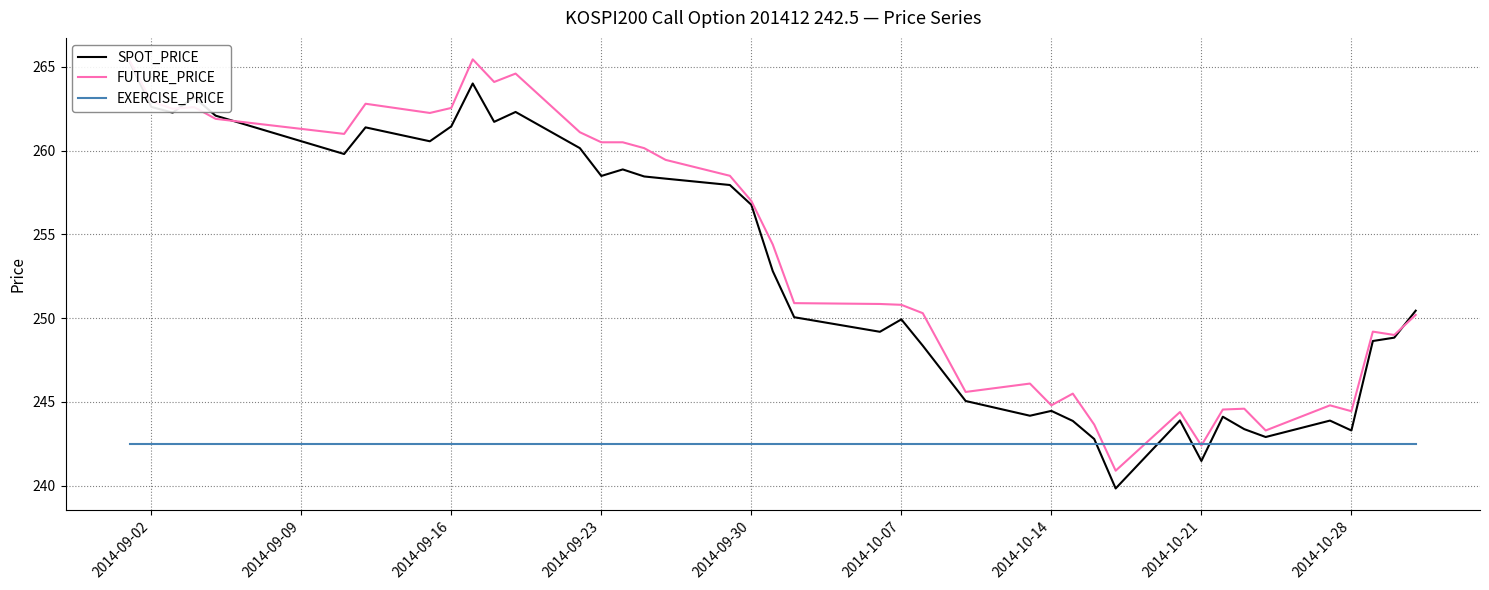

Reading left to right, transcribe all the data shown in this chart.

SPOT_PRICE: 265.3	262.6	262.3	263.2	262.1	259.8	261.4	260.6	261.4	264.0	261.7	262.3	260.1	258.5	258.9	258.5	258.3	257.9	256.8	252.8	250.1	249.2	249.9	248.4	245.1	244.2	244.5	243.9	242.8	239.8	243.9	241.5	244.1	243.4	242.9	243.9	243.3	248.6	248.8	250.4
FUTURE_PRICE: 265.4	262.9	262.5	262.6	261.9	261.0	262.8	262.2	262.6	265.4	264.1	264.6	261.1	260.5	260.5	260.1	259.4	258.5	257.0	254.4	250.9	250.8	250.8	250.3	245.6	246.1	244.8	245.5	243.7	240.9	244.4	242.4	244.6	244.6	243.3	244.8	244.4	249.2	249.0	250.2
EXERCISE_PRICE: 242.5	242.5	242.5	242.5	242.5	242.5	242.5	242.5	242.5	242.5	242.5	242.5	242.5	242.5	242.5	242.5	242.5	242.5	242.5	242.5	242.5	242.5	242.5	242.5	242.5	242.5	242.5	242.5	242.5	242.5	242.5	242.5	242.5	242.5	242.5	242.5	242.5	242.5	242.5	242.5